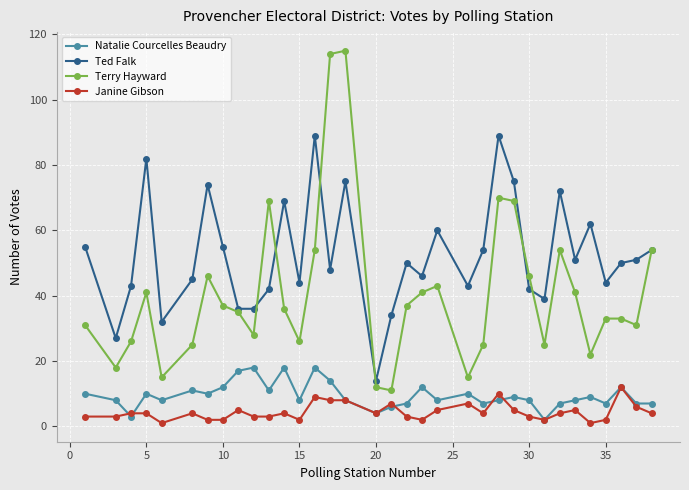

At how many categories does at least one series exceed 109?

2